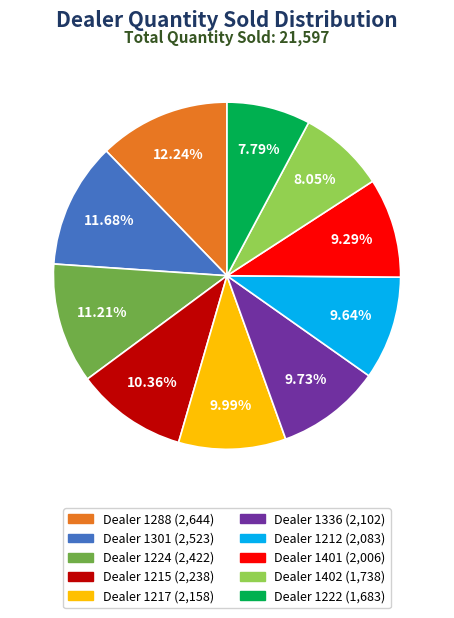

To the nearest percent, what is the difference between the largest and smallest slice percentages?

4%